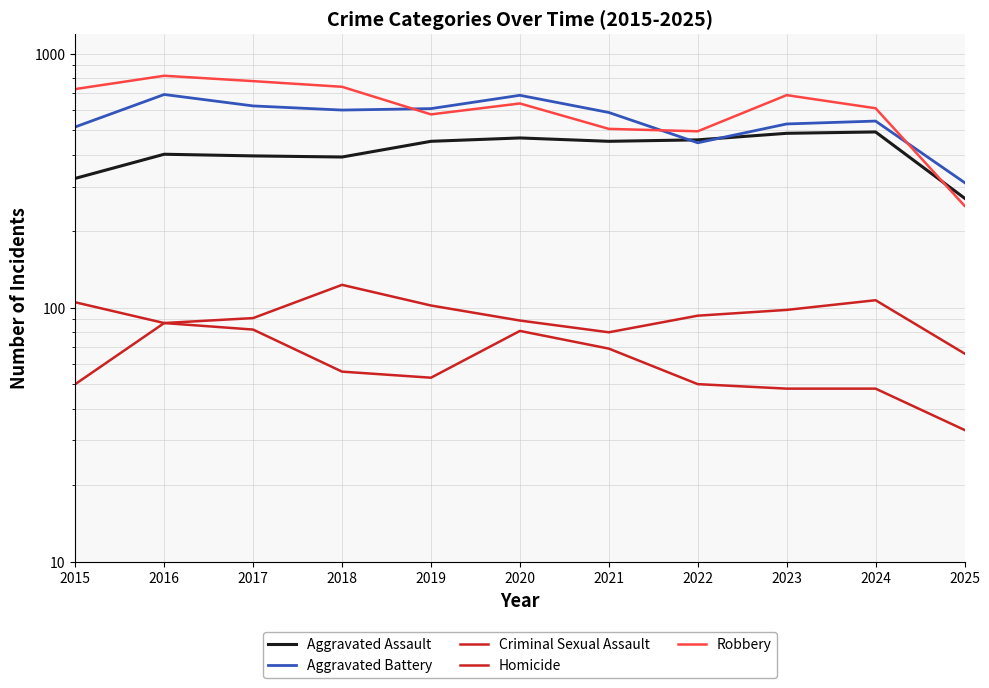

Count the number of categories in the chart.

11